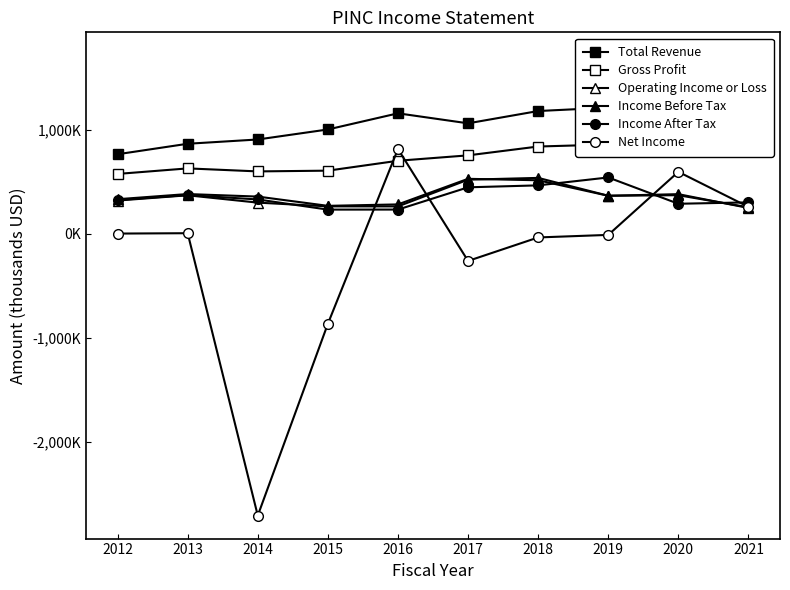

Which series changed the most between 2013 and 2021?

Total Revenue